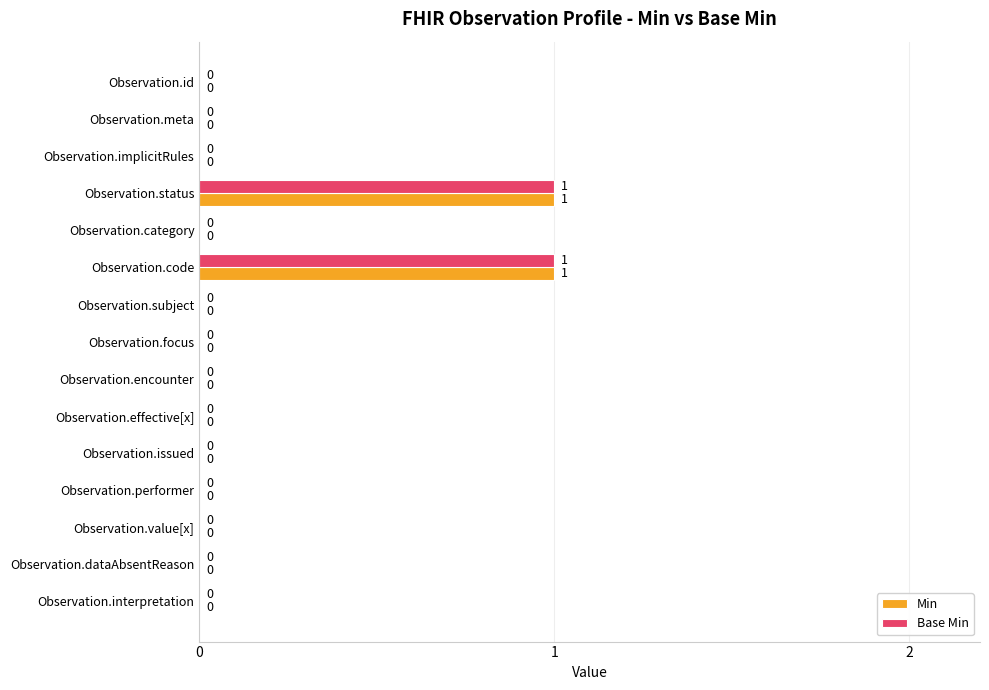

How many Base Min values are between 0 and 1?

15